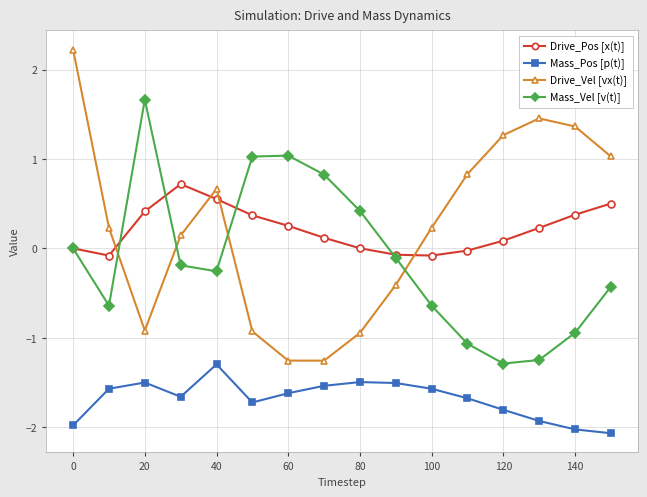

True or false: Mass_Vel [v(t)] and Mass_Pos [p(t)] intersect in this chart.

False